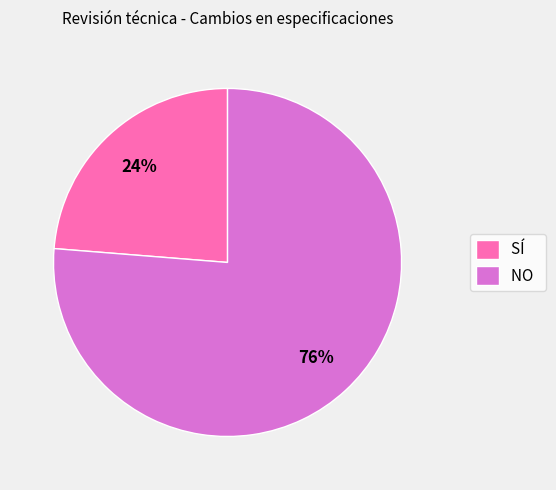

Does NO represent more than half of the total?

Yes